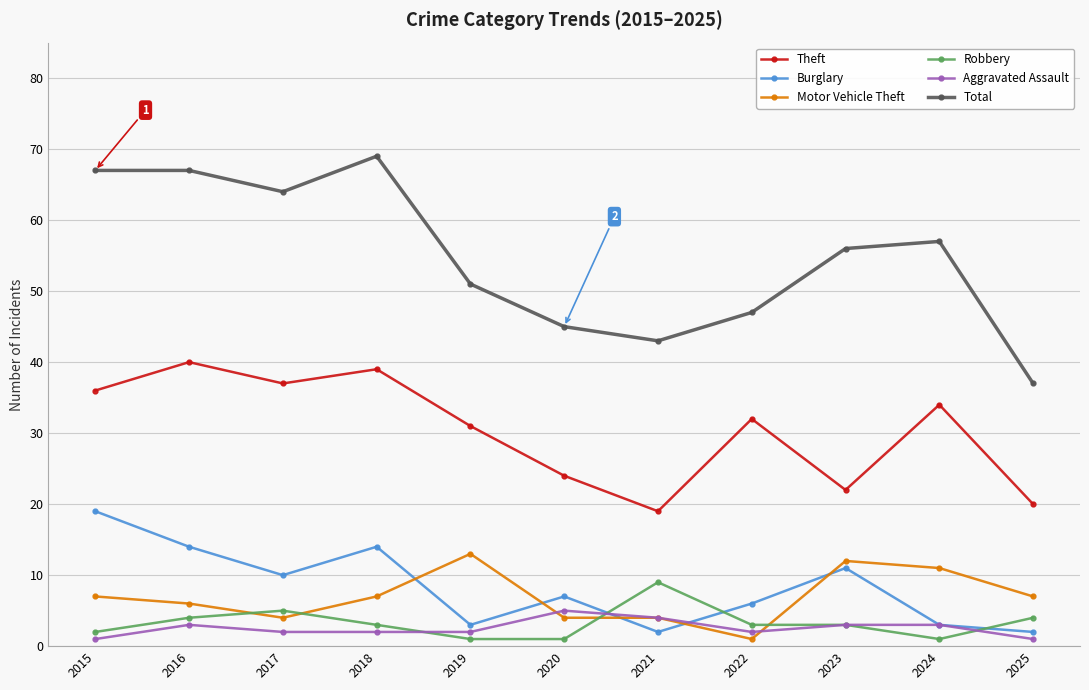

In Burglary, how many points are higher than both neighbors (excluding endpoints)?

3